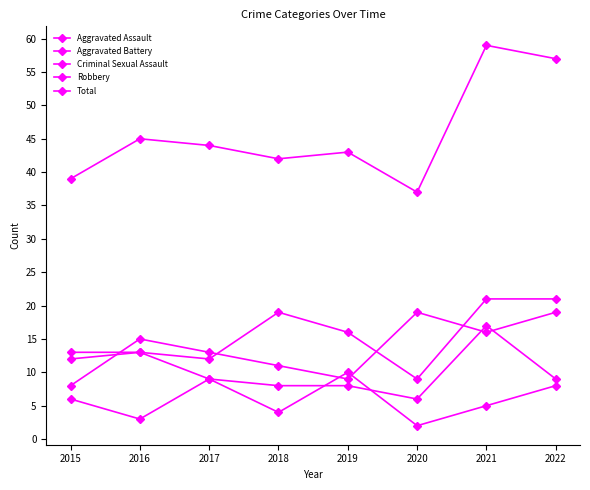

True or false: Total and Aggravated Battery cross at least once.

False